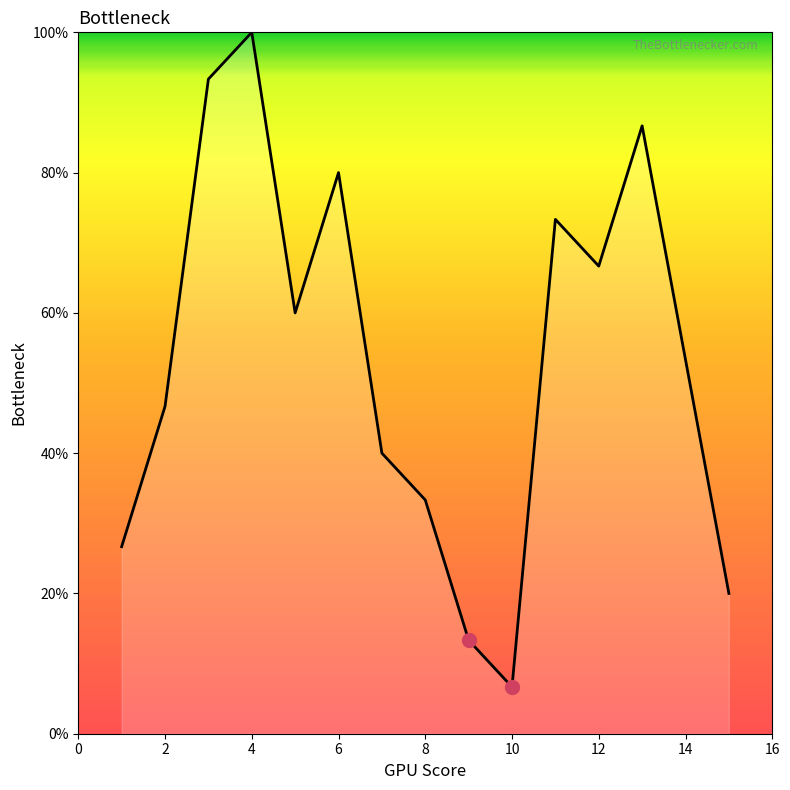

What is the maximum value shown in the chart?

100.0